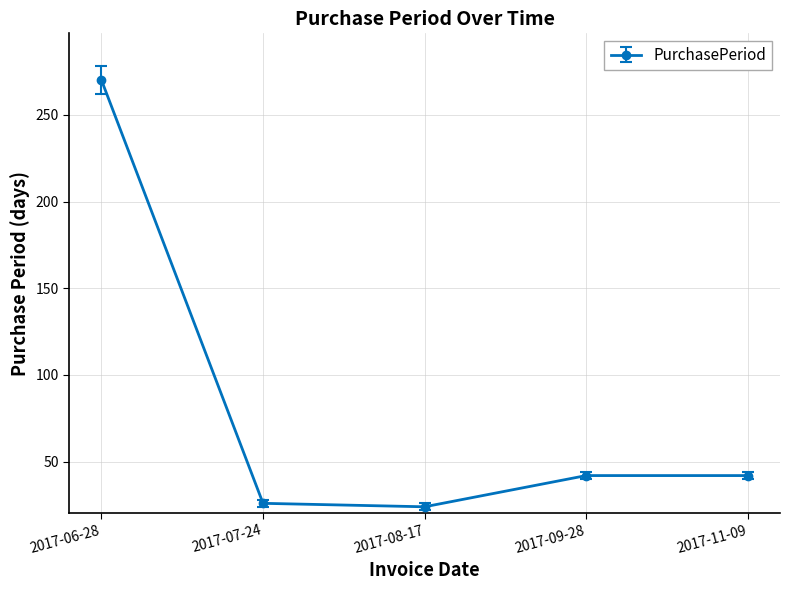

Which category has the highest value across all series?

2017-06-28